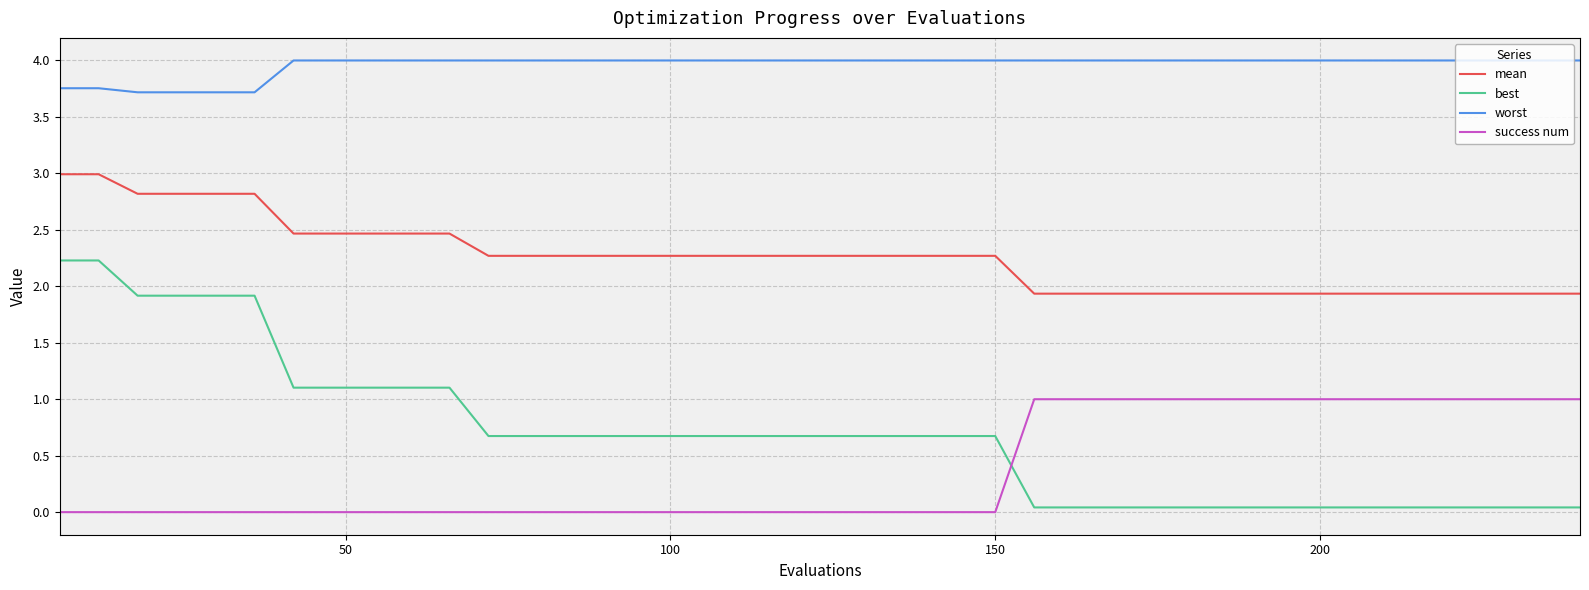

True or false: mean and worst intersect in this chart.

False